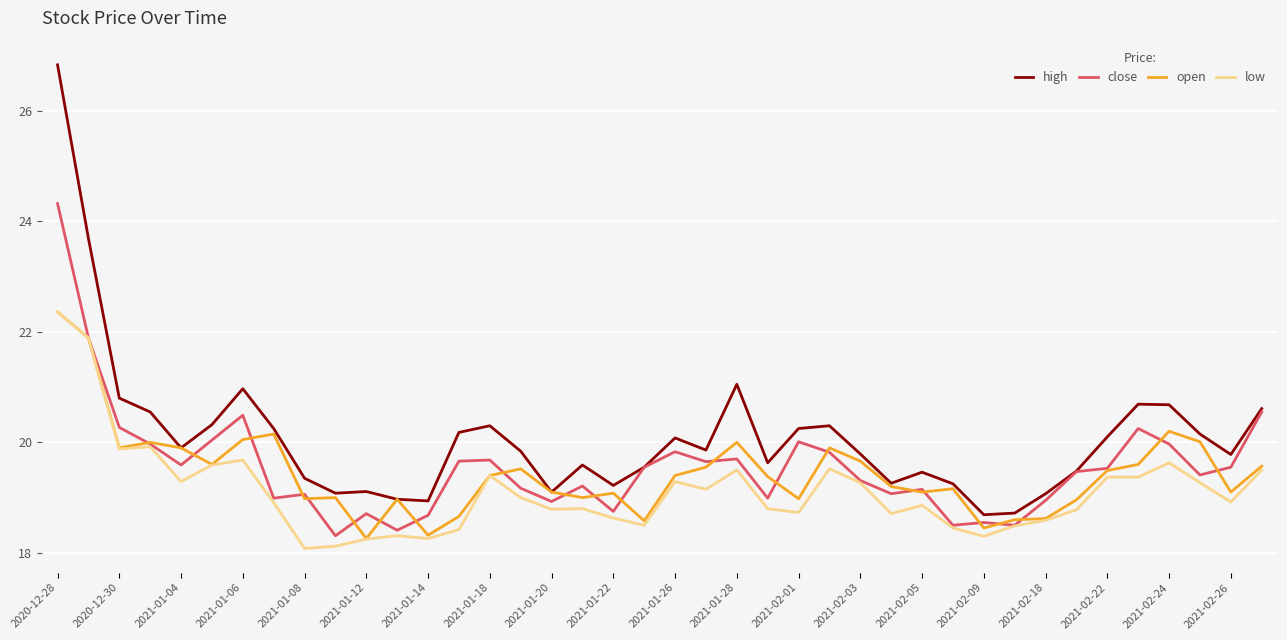

How many lines are shown in the chart?

4